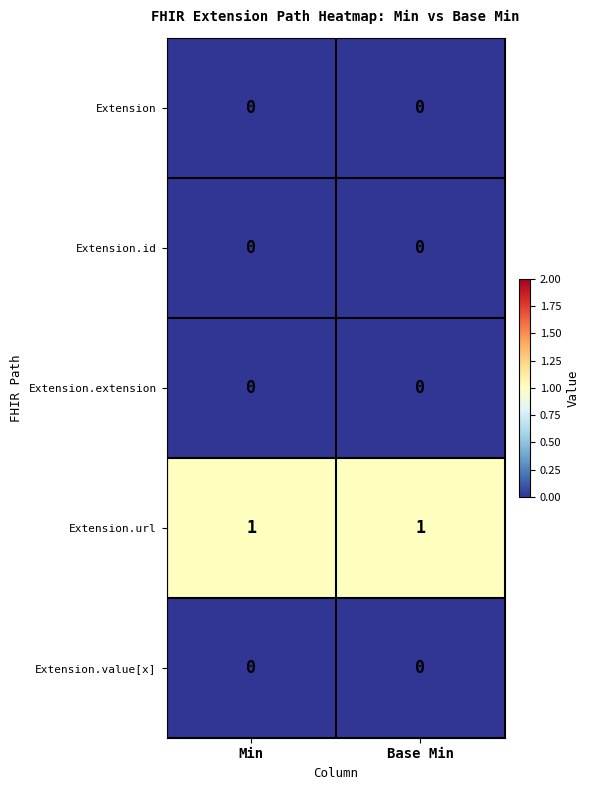

Which series has the largest total across all categories?

Extension.url